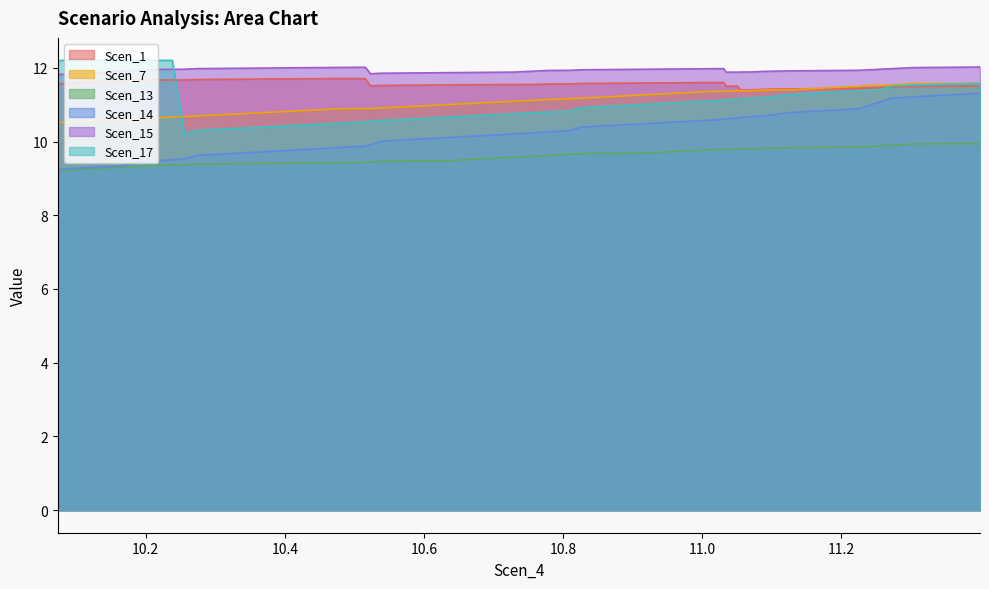

True or false: Scen_15 and Scen_14 intersect in this chart.

False